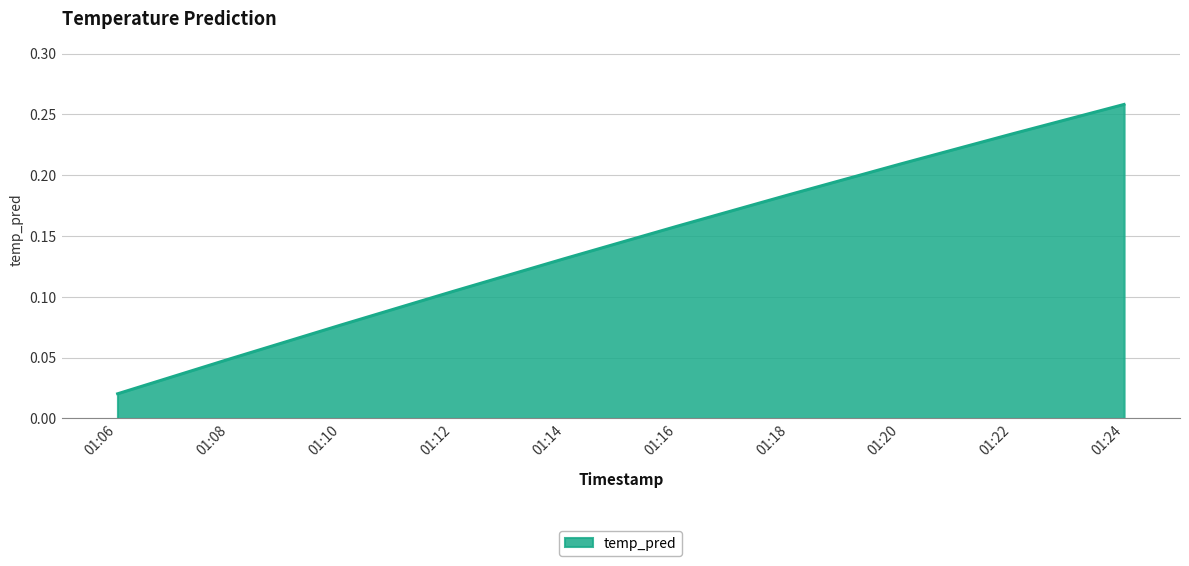

What is the change in value from 01:14 to 01:24?

+0.1